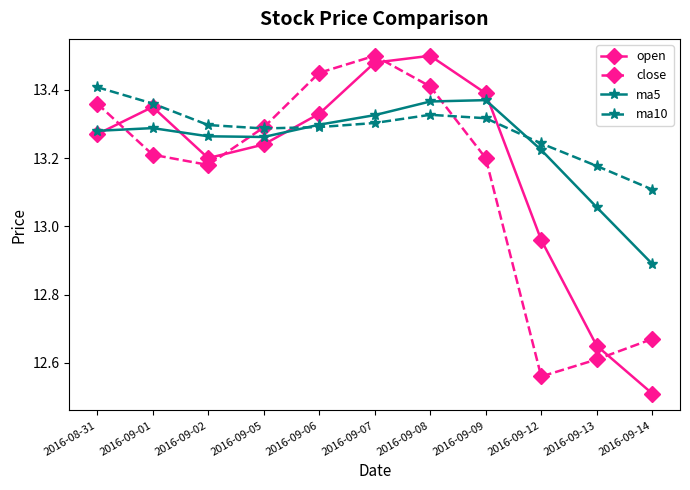

True or false: close has more than 1 points higher than both neighbors.

False